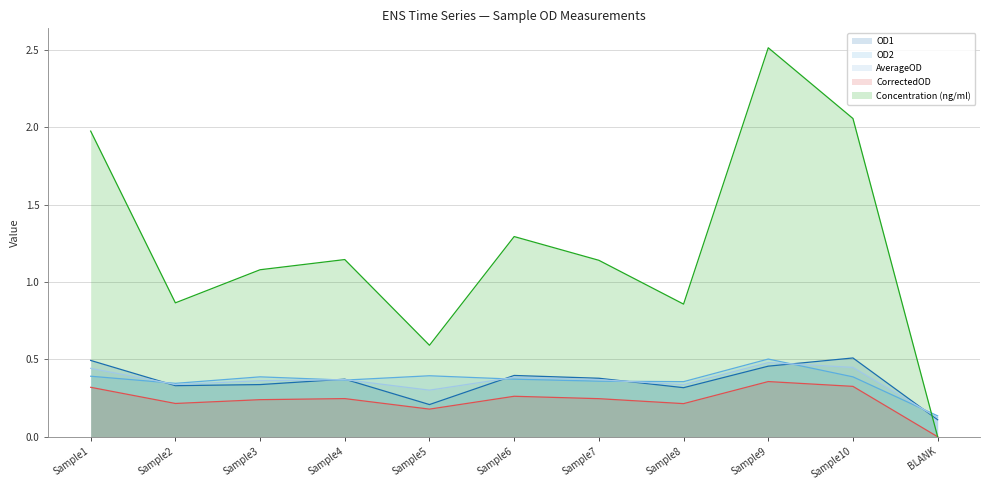

Which series has the largest total across all categories?

Concentration (ng/ml)